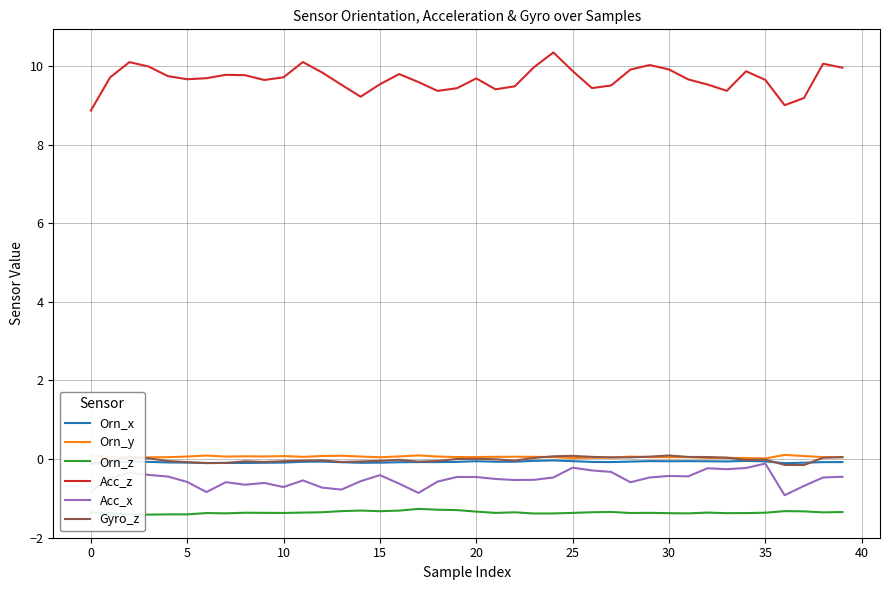

True or false: Gyro_z and Acc_z cross at least once.

False